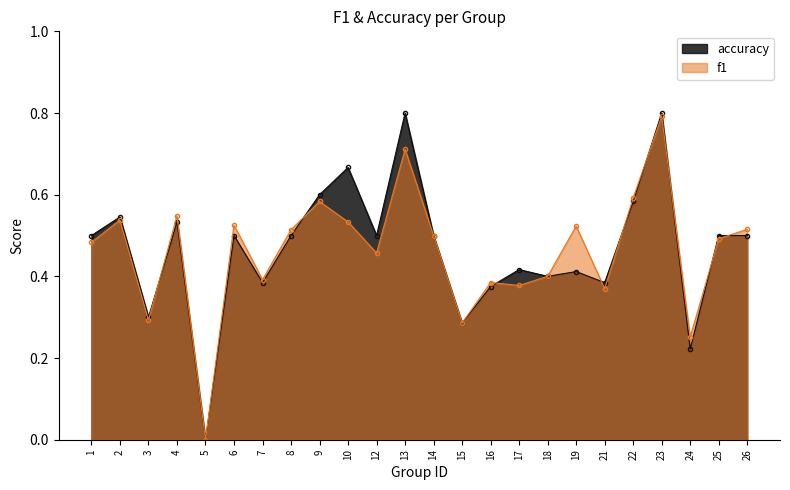

Which has a higher value, 25 or 14?

14